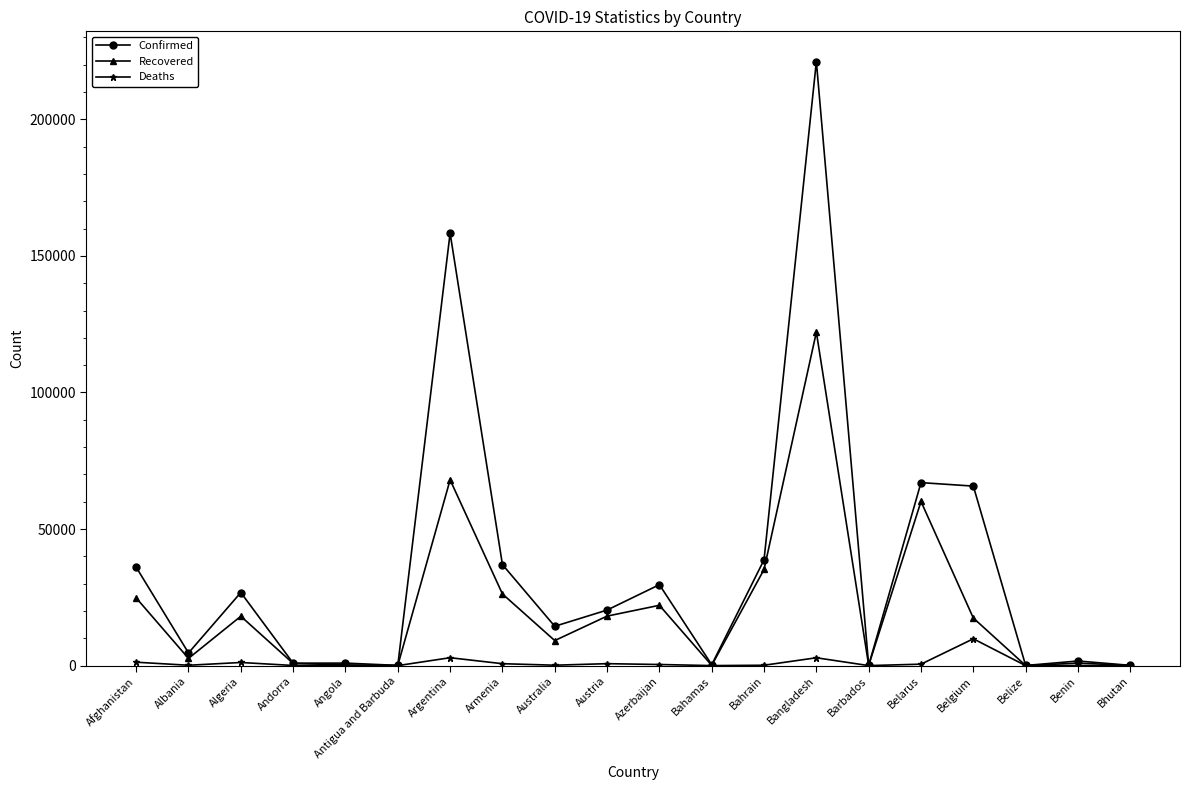

What are all the series names shown in the legend?

Confirmed, Recovered, Deaths